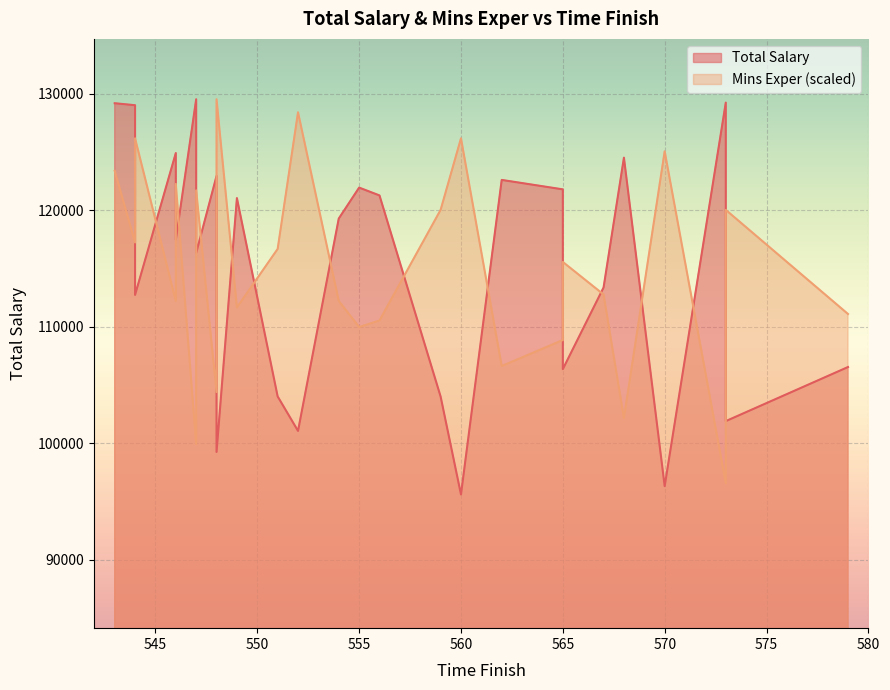

Is it true that Mins Exper equals 31219.0 at 556?

False